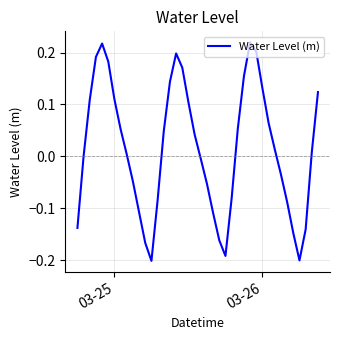

What is the difference between the maximum and minimum values?

0.4